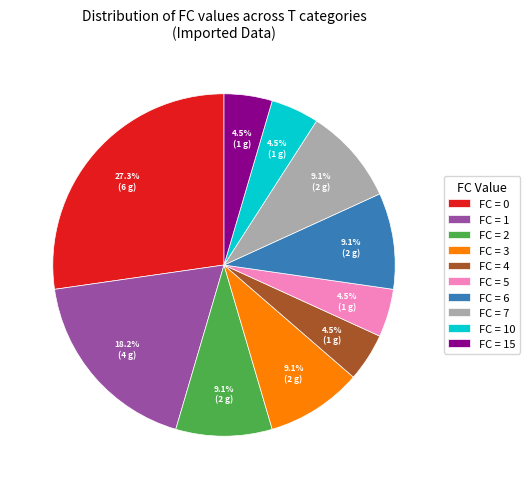

Count the number of slices in the pie.

10